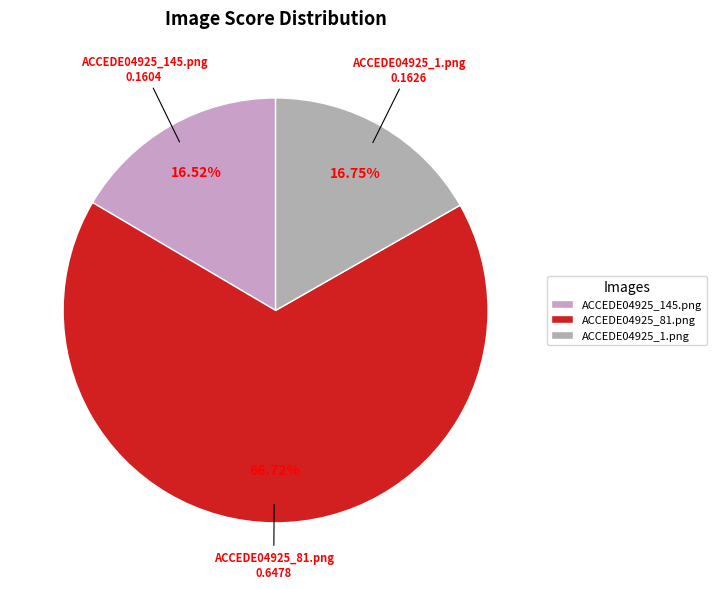

Which slice is the largest?

ACCEDE04925_81.png